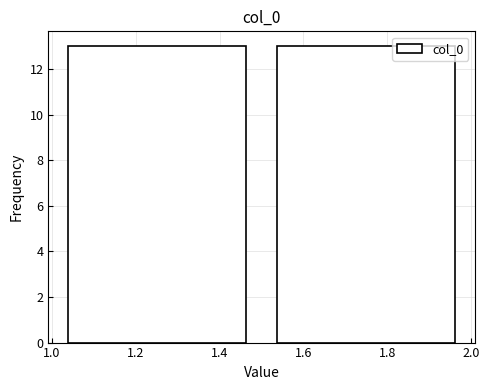

Reading left to right, list every bar in this chart as the range it spans on the x-axis followed by its height. The values are not printed on the chart, so give them approximately, as read against the axis.

1.0 to 1.5: 13
1.5 to 2.0: 13